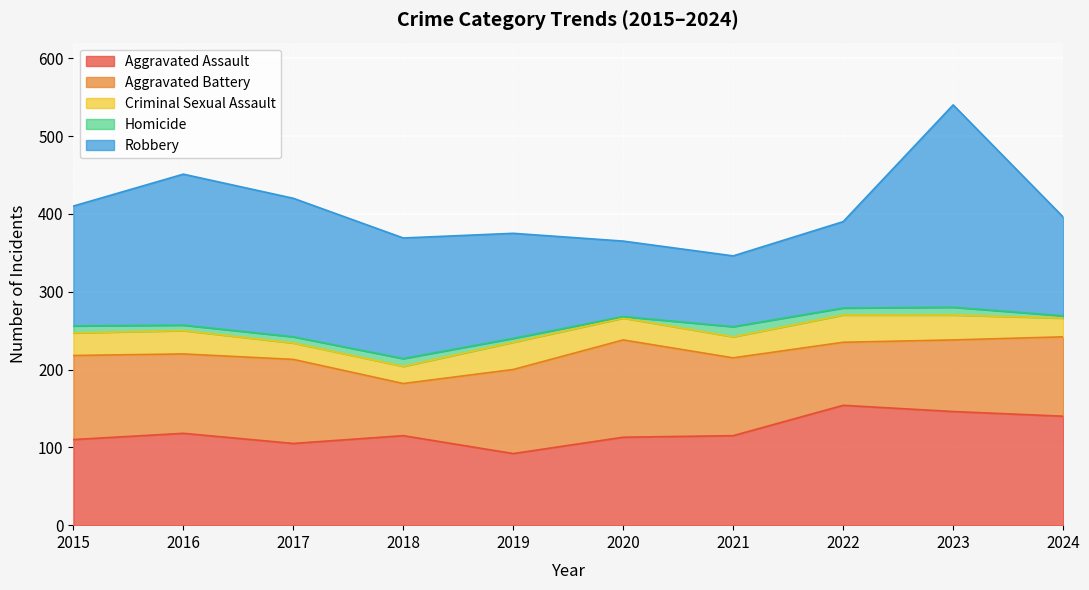

What are all the series names shown in the legend?

Aggravated Assault, Aggravated Battery, Criminal Sexual Assault, Homicide, Robbery